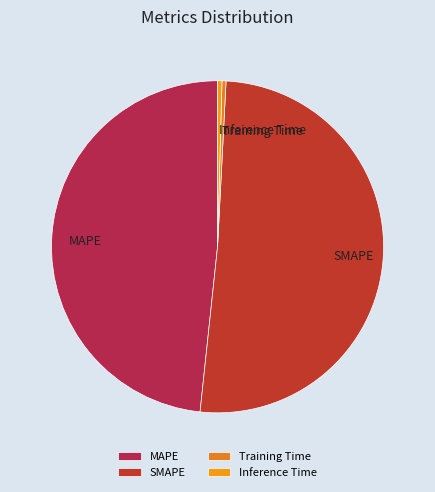

Which slice represents more than half of the pie?

SMAPE